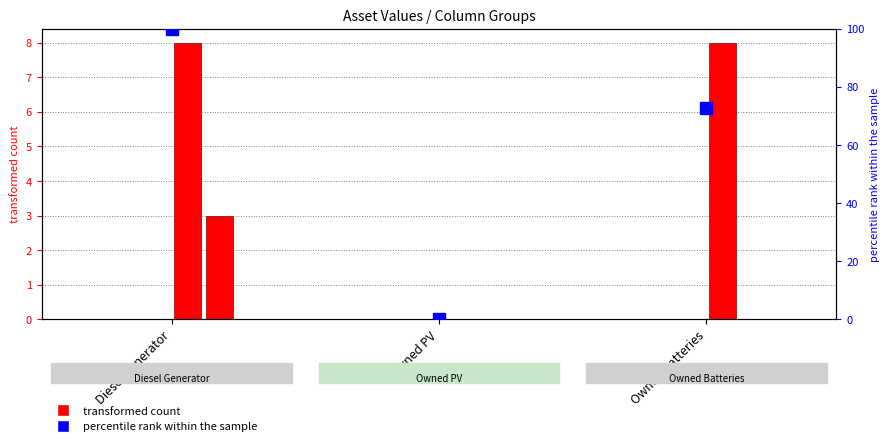

Between Owned PV and Diesel Generator, which is larger?

Diesel Generator